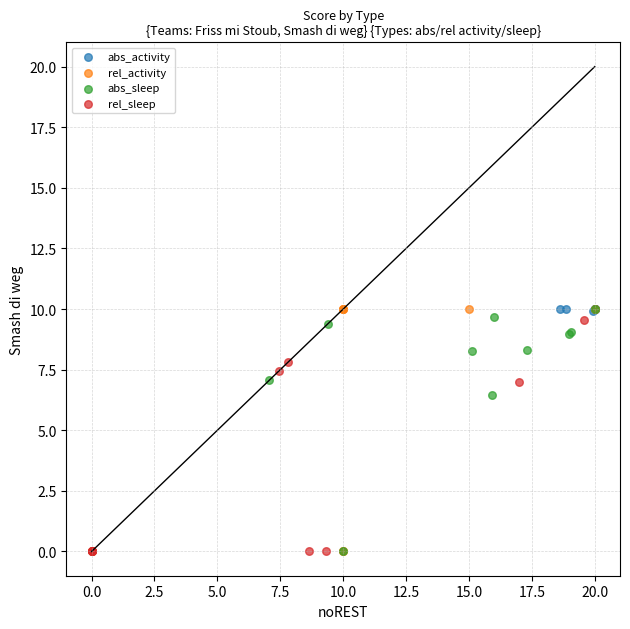

Which series has the widest spread of Y values?

rel_activity